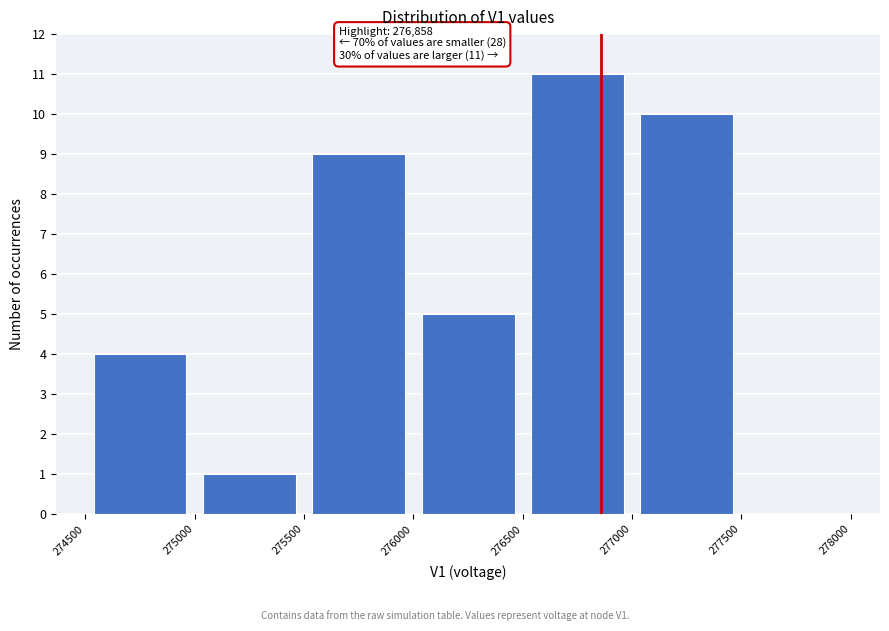

Which range on the x-axis has the tallest bar?

276500 to 277000